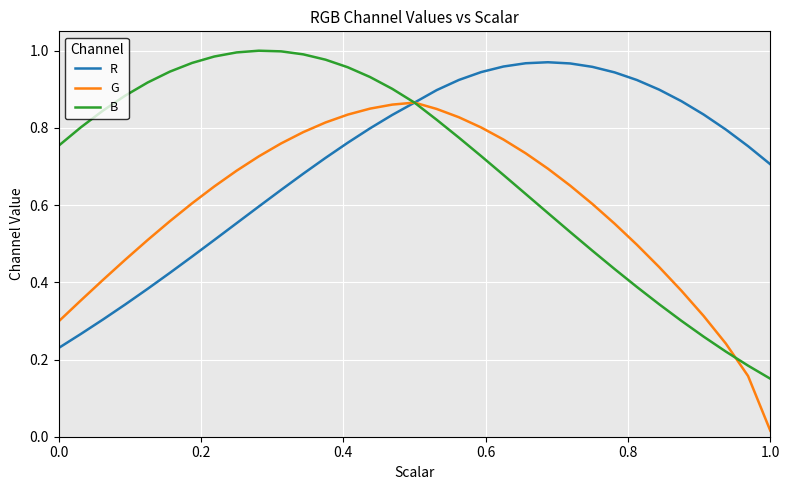

List the series in order of their peak value, highest first.

B, R, G